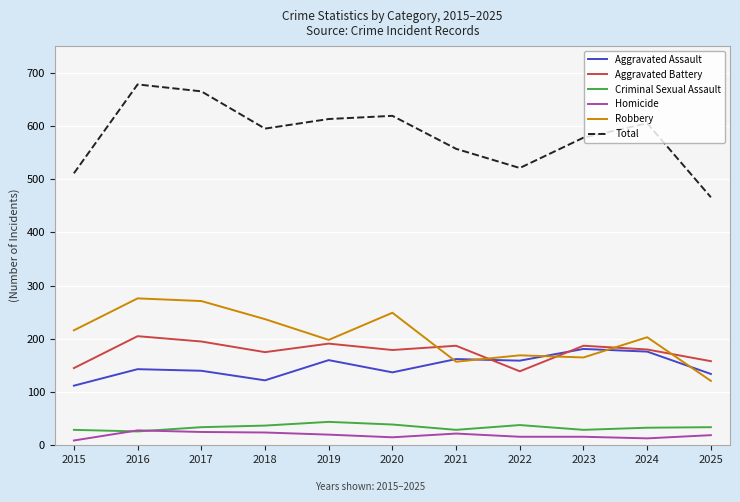

The Aggravated Assault series shows 42 at 2019. True or false?

False